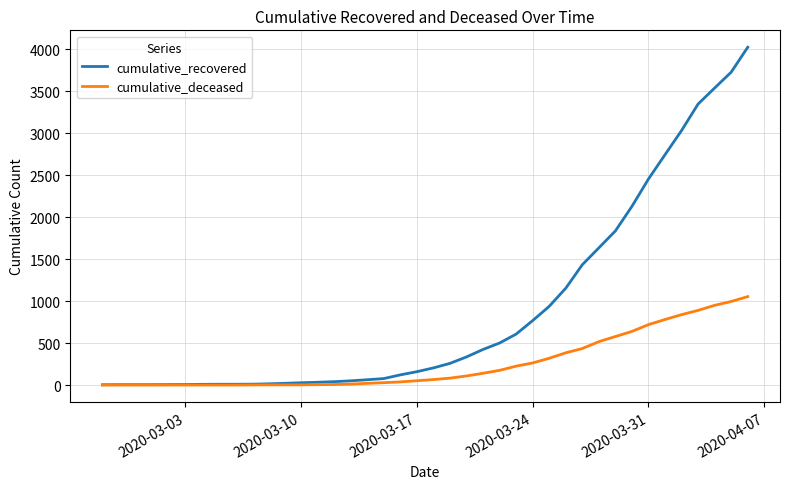

Which series has the largest range (max minus min)?

cumulative_recovered